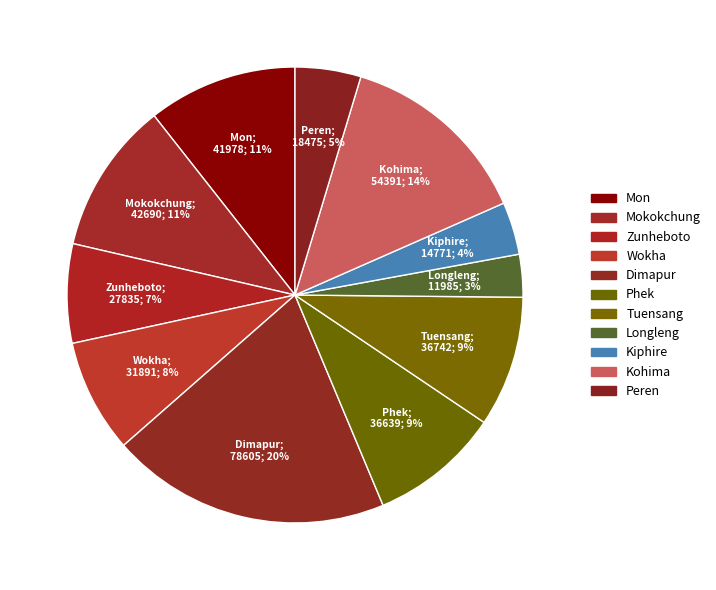

How many segments does this pie chart have?

11